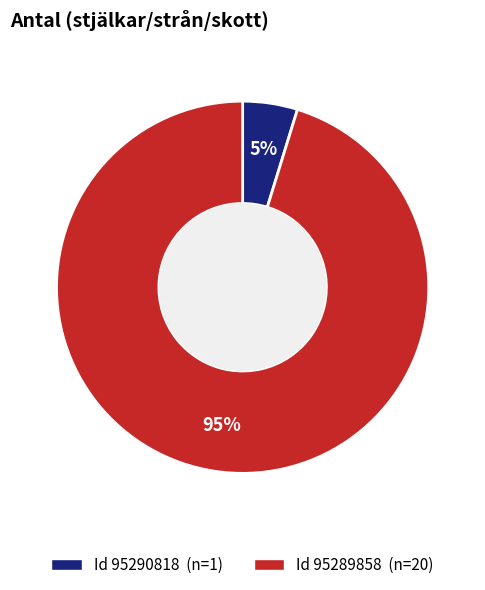

Is there any slice that represents more than half of the pie?

Yes